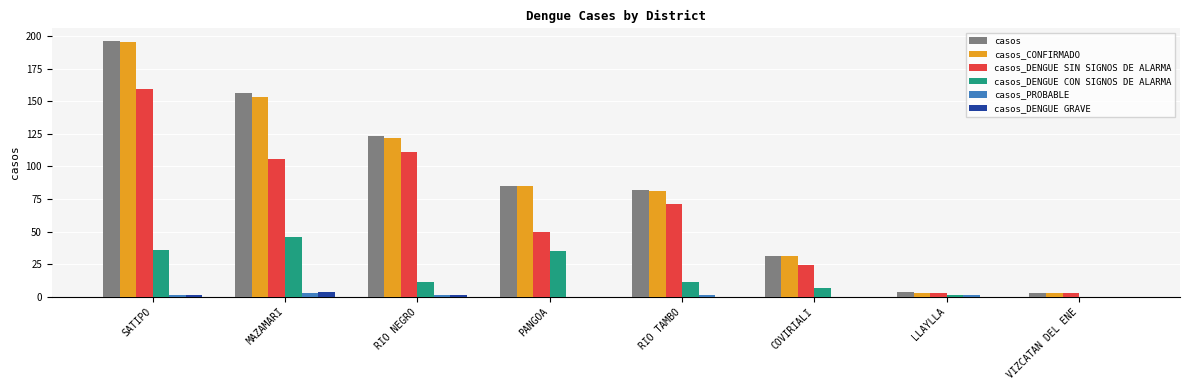

Reading right to left, what are all the values shown in this chart?

casos: VIZCATAN DEL ENE=3	LLAYLLA=4	COVIRIALI=31	RIO TAMBO=82	PANGOA=85	RIO NEGRO=123	MAZAMARI=156	SATIPO=196
casos_CONFIRMADO: VIZCATAN DEL ENE=3	LLAYLLA=3	COVIRIALI=31	RIO TAMBO=81	PANGOA=85	RIO NEGRO=122	MAZAMARI=153	SATIPO=195
casos_DENGUE SIN SIGNOS DE ALARMA: VIZCATAN DEL ENE=3	LLAYLLA=3	COVIRIALI=24	RIO TAMBO=71	PANGOA=50	RIO NEGRO=111	MAZAMARI=106	SATIPO=159
casos_DENGUE CON SIGNOS DE ALARMA: VIZCATAN DEL ENE=0	LLAYLLA=1	COVIRIALI=7	RIO TAMBO=11	PANGOA=35	RIO NEGRO=11	MAZAMARI=46	SATIPO=36
casos_PROBABLE: VIZCATAN DEL ENE=0	LLAYLLA=1	COVIRIALI=0	RIO TAMBO=1	PANGOA=0	RIO NEGRO=1	MAZAMARI=3	SATIPO=1
casos_DENGUE GRAVE: VIZCATAN DEL ENE=0	LLAYLLA=0	COVIRIALI=0	RIO TAMBO=0	PANGOA=0	RIO NEGRO=1	MAZAMARI=4	SATIPO=1